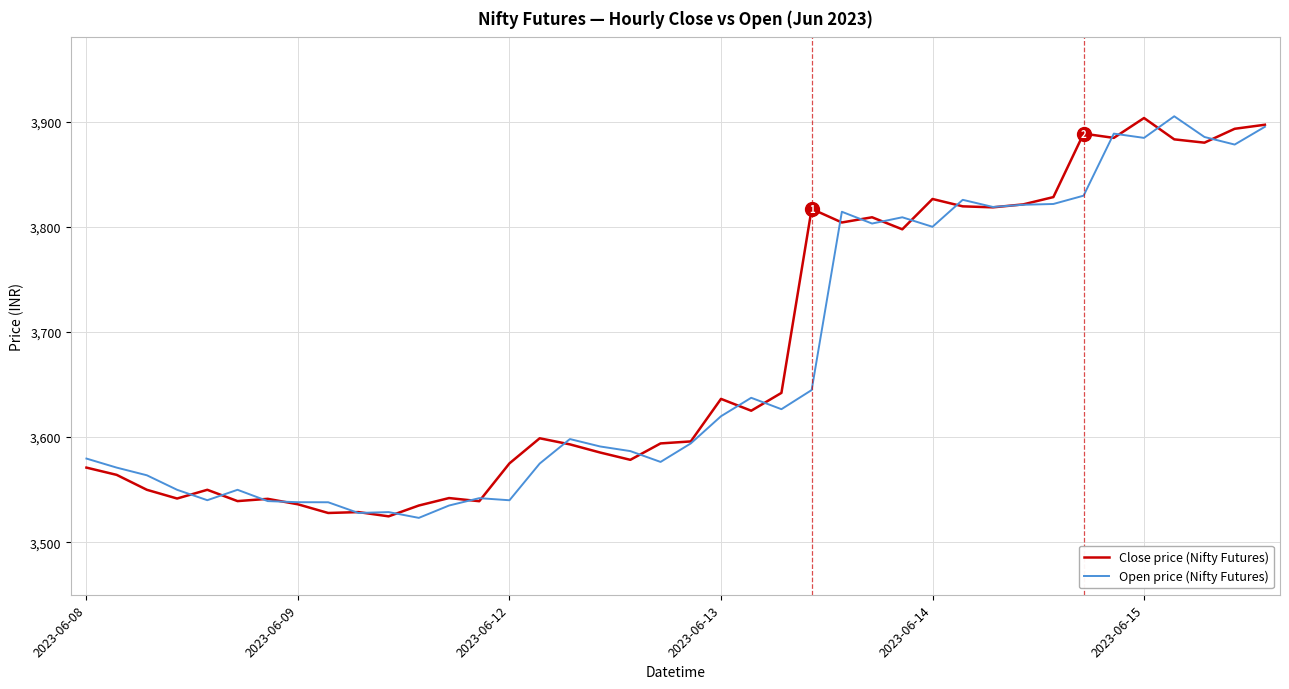

Which series has the largest total across all categories?

Close price (Nifty Futures)